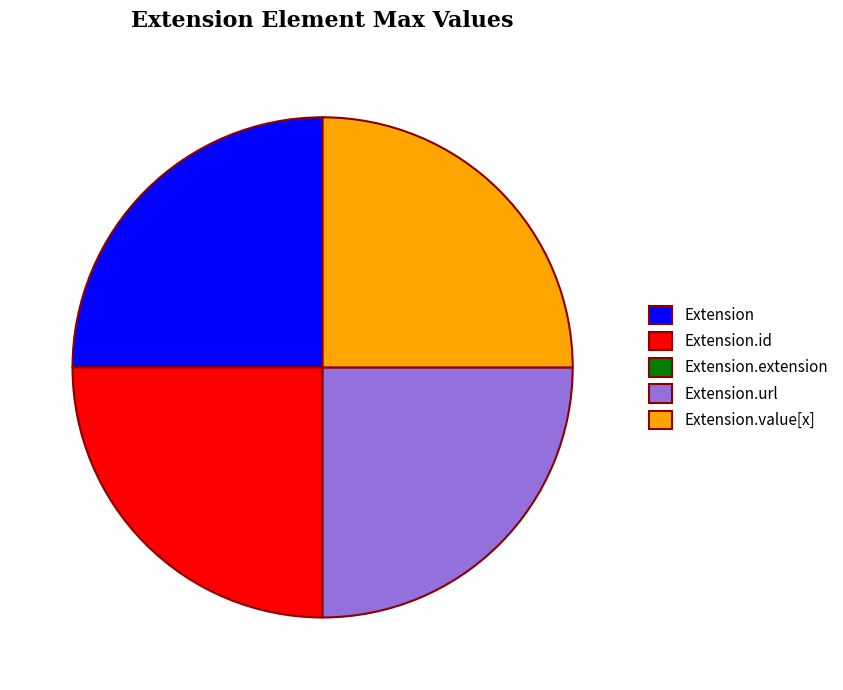

Is there any slice that represents more than half of the pie?

No